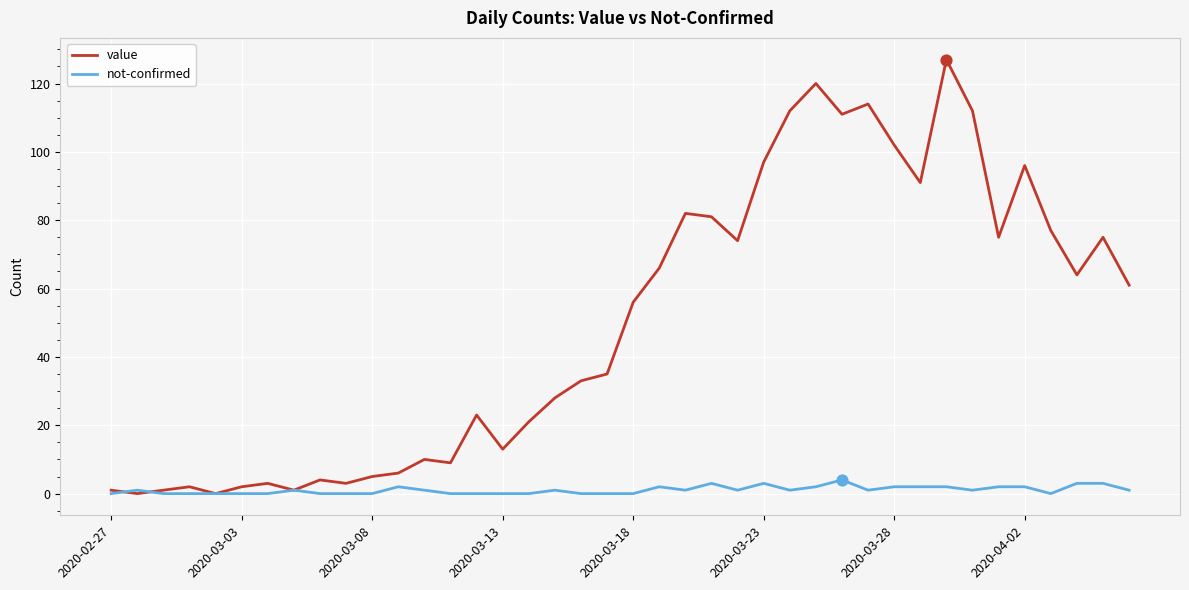

Which series has the largest total across all categories?

value